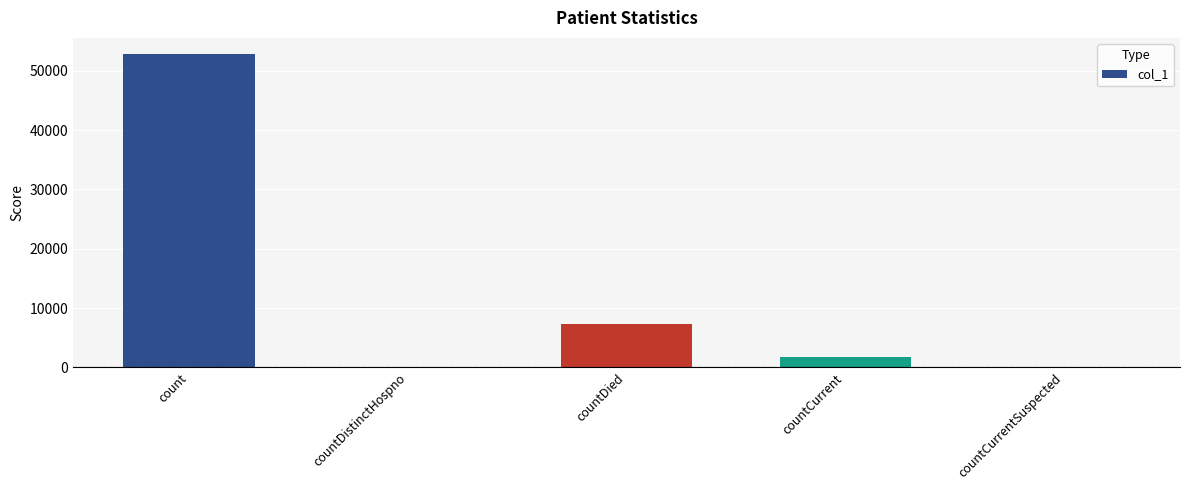

What is the maximum value shown in the chart?

52893